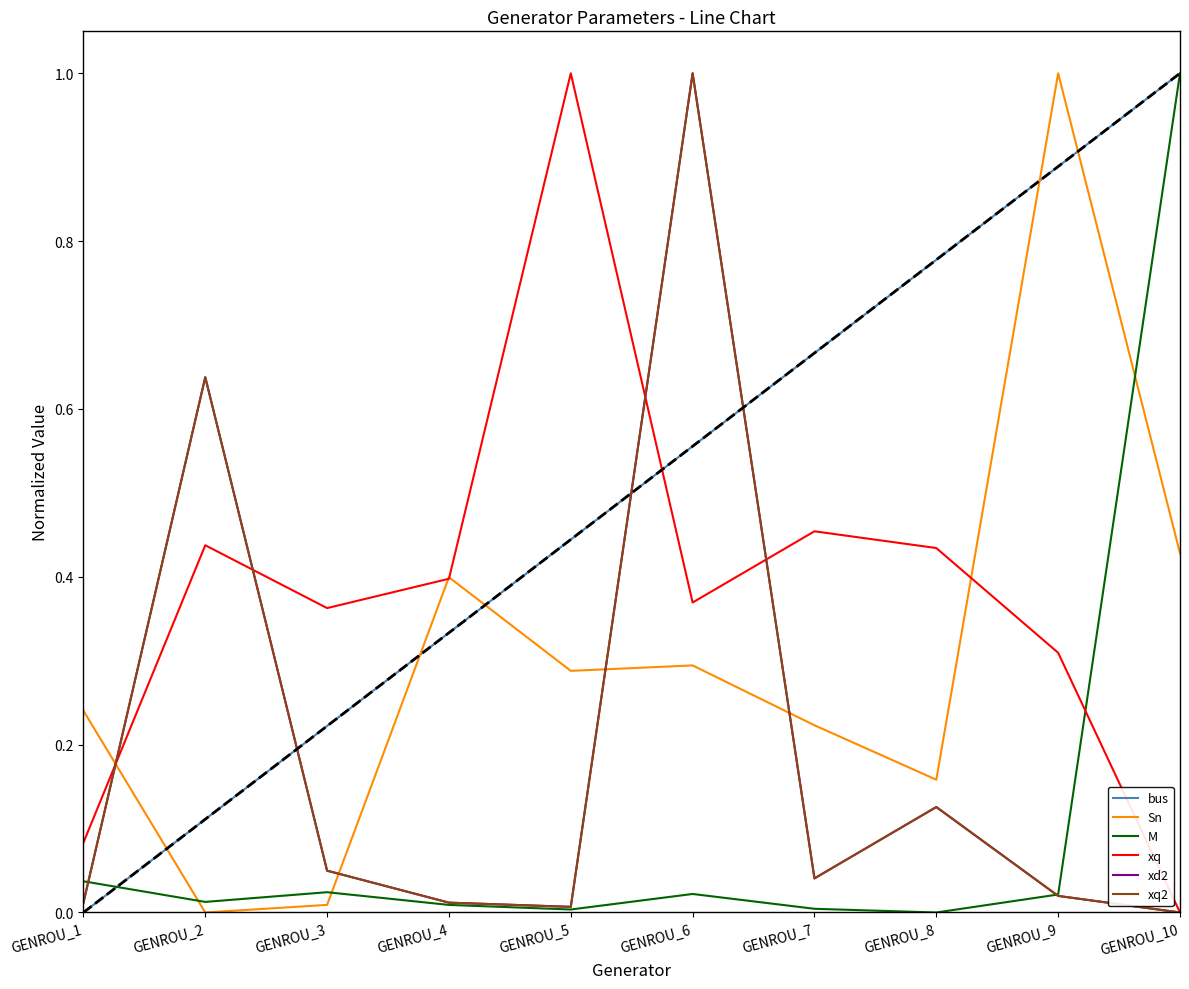

Is this an area chart (filled region under the line)?

No